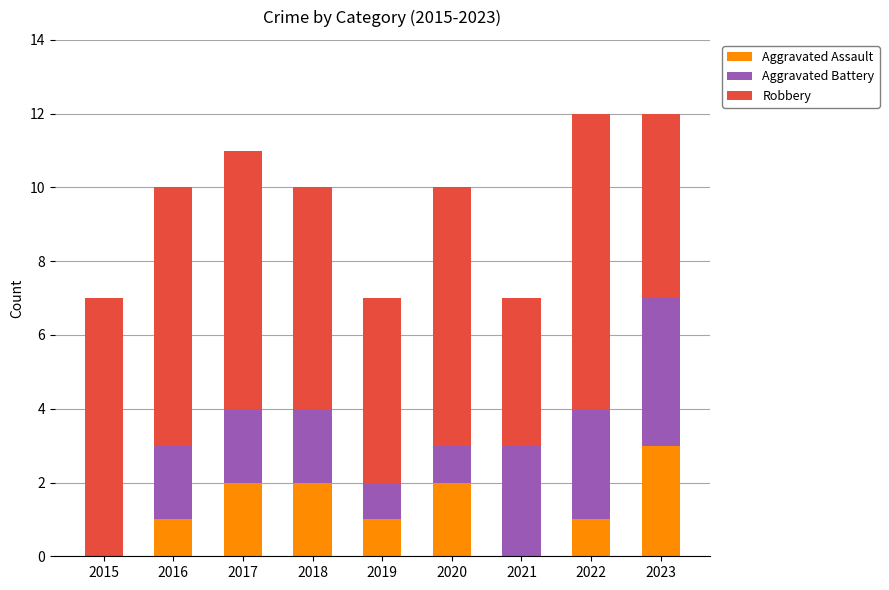

The Aggravated Assault series shows 1 at 2017. True or false?

False